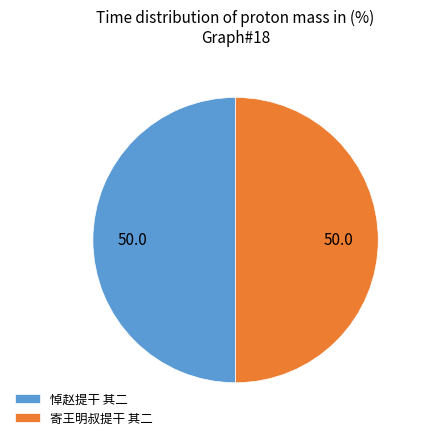

How many slices are in this pie chart?

2